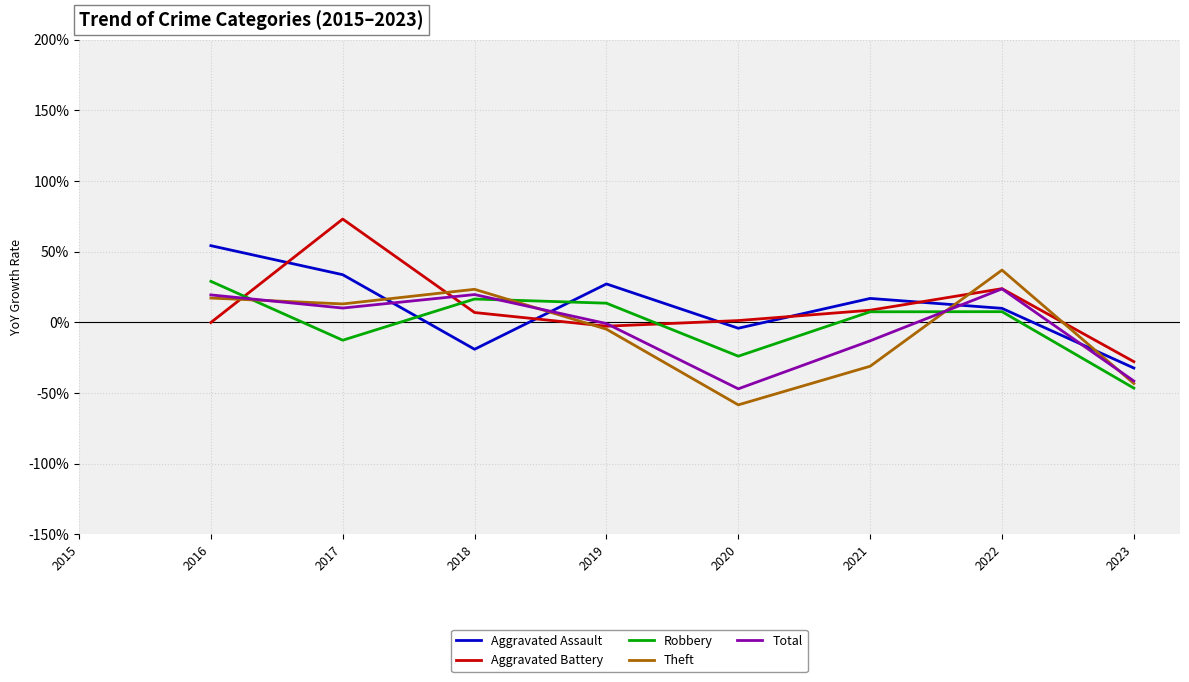

Is it true that Aggravated Battery equals 7.0 at 2018?

True